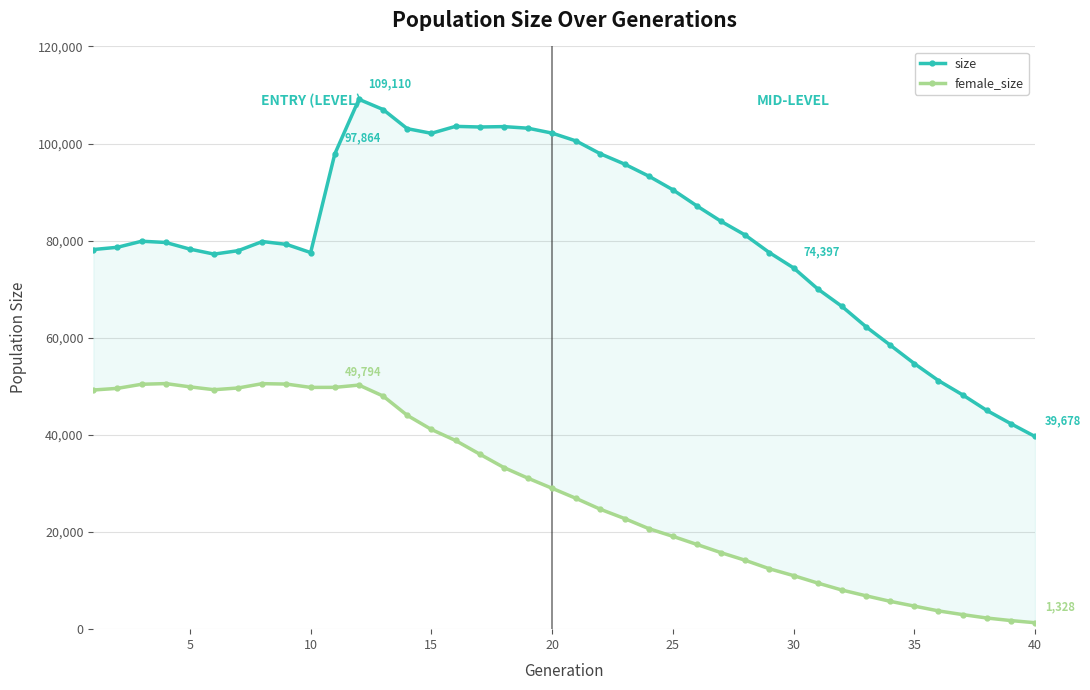

How many interior local peaks does the size series have?

5